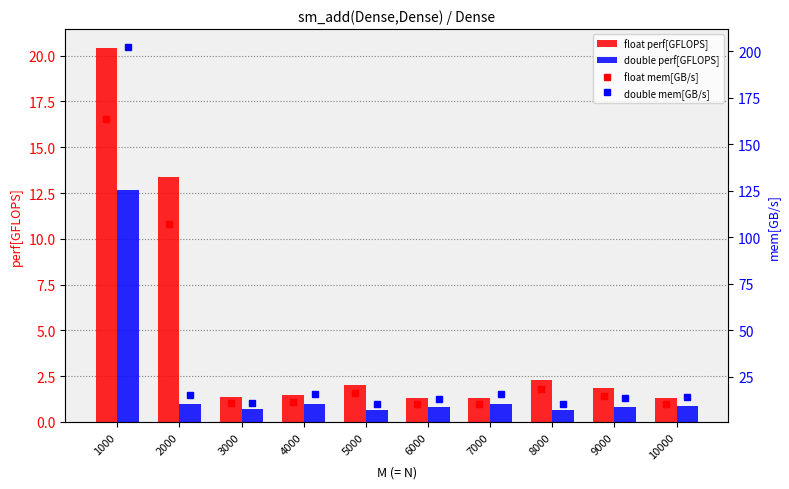

Where is float perf[GFLOPS] nearest to the value 10?

2000